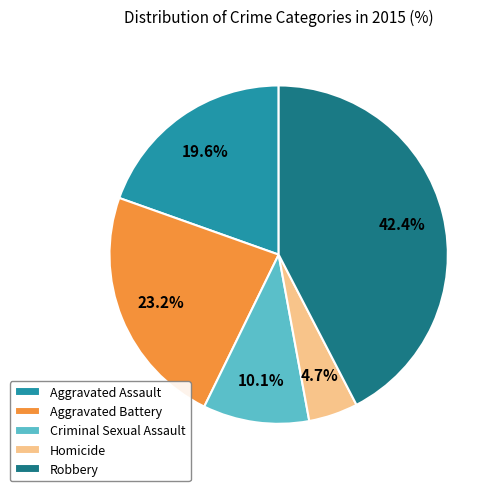

The Homicide slice represents 5% of the pie. True or false?

True